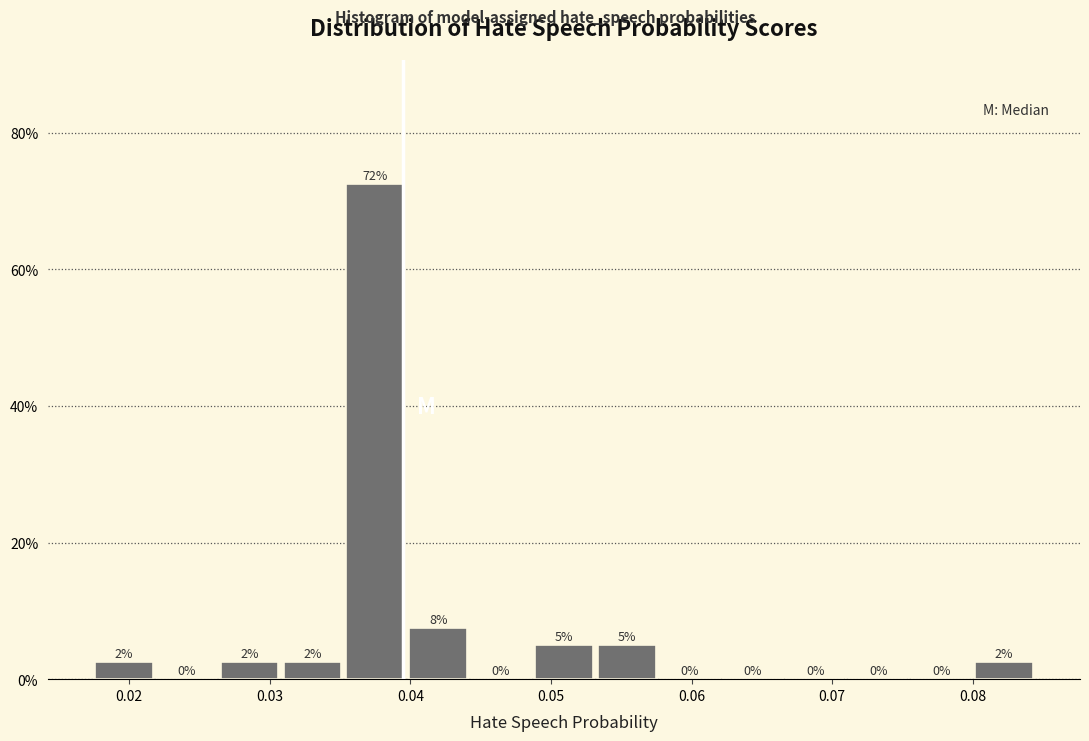

Which range on the x-axis has the tallest bar?

0.035 to 0.040